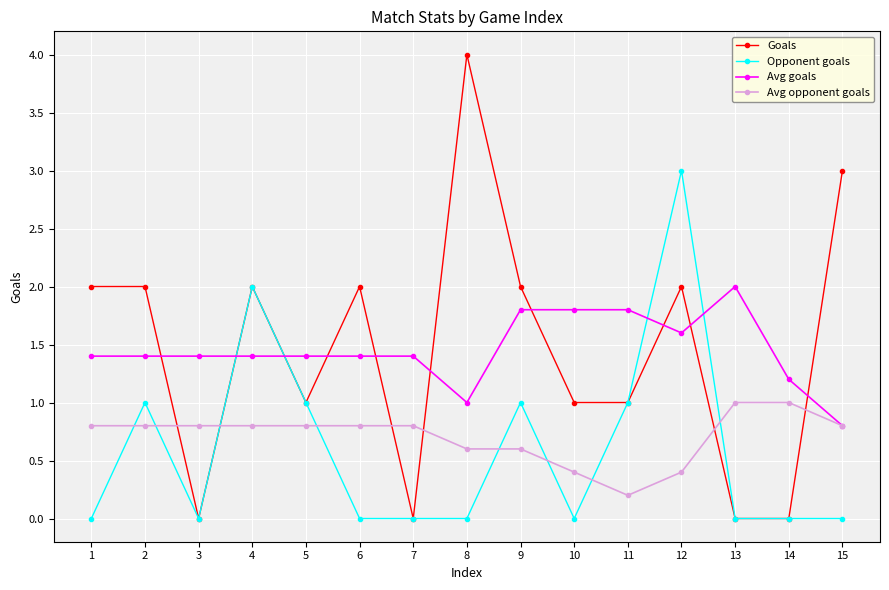

What is the difference between the Avg opponent goals values at 2 and 14?

0.2